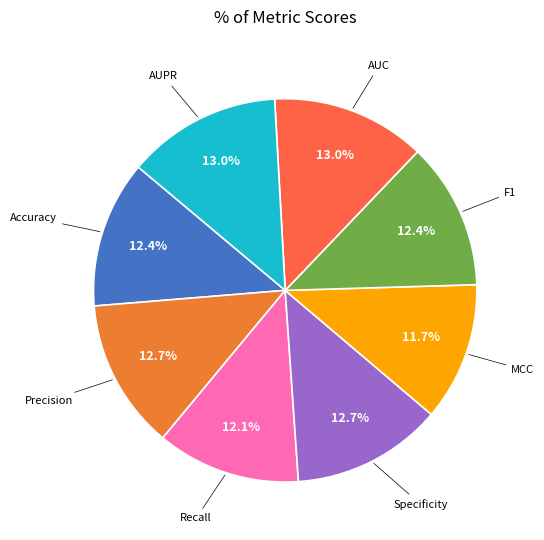

Does any single category account for the majority?

No